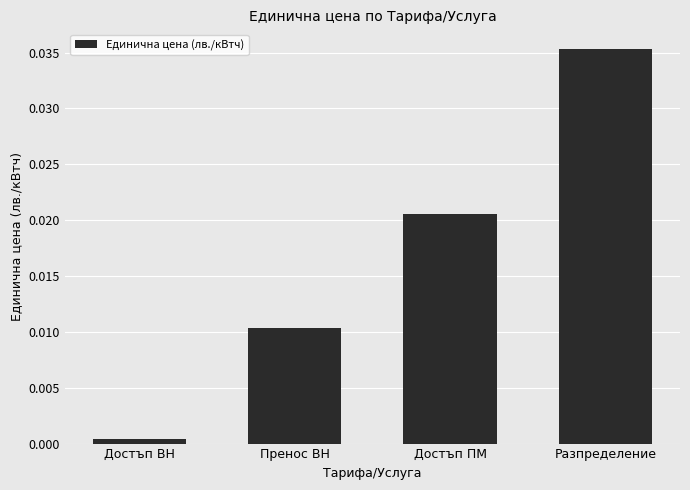

At which label is the value closest to 0?

Достъп ВН